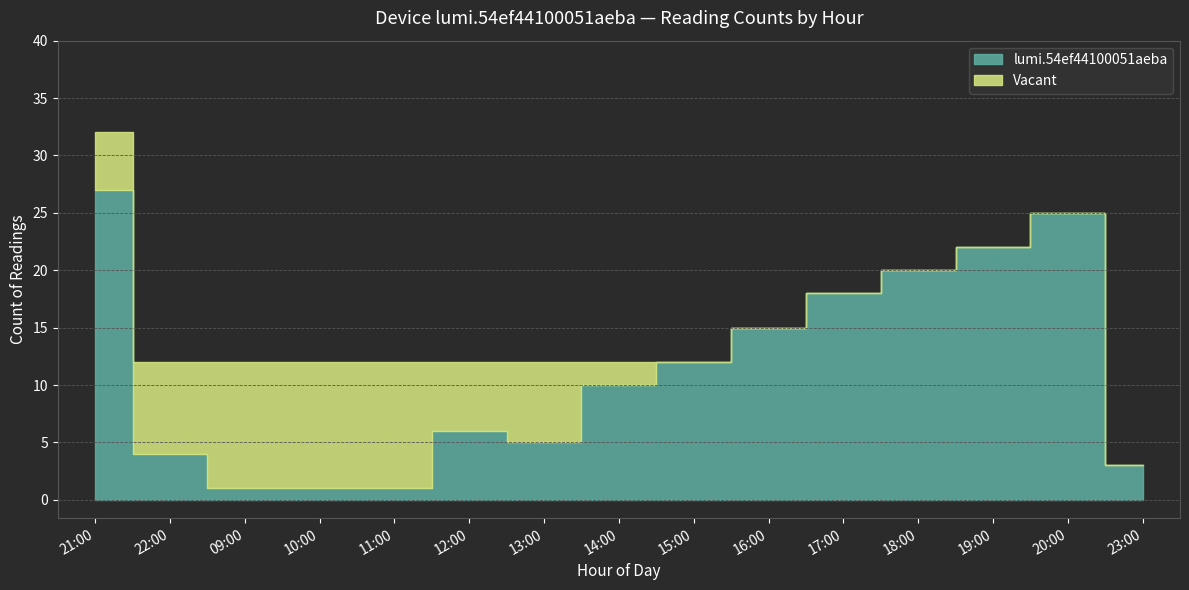

True or false: cumulative_count and value cross at least once.

False